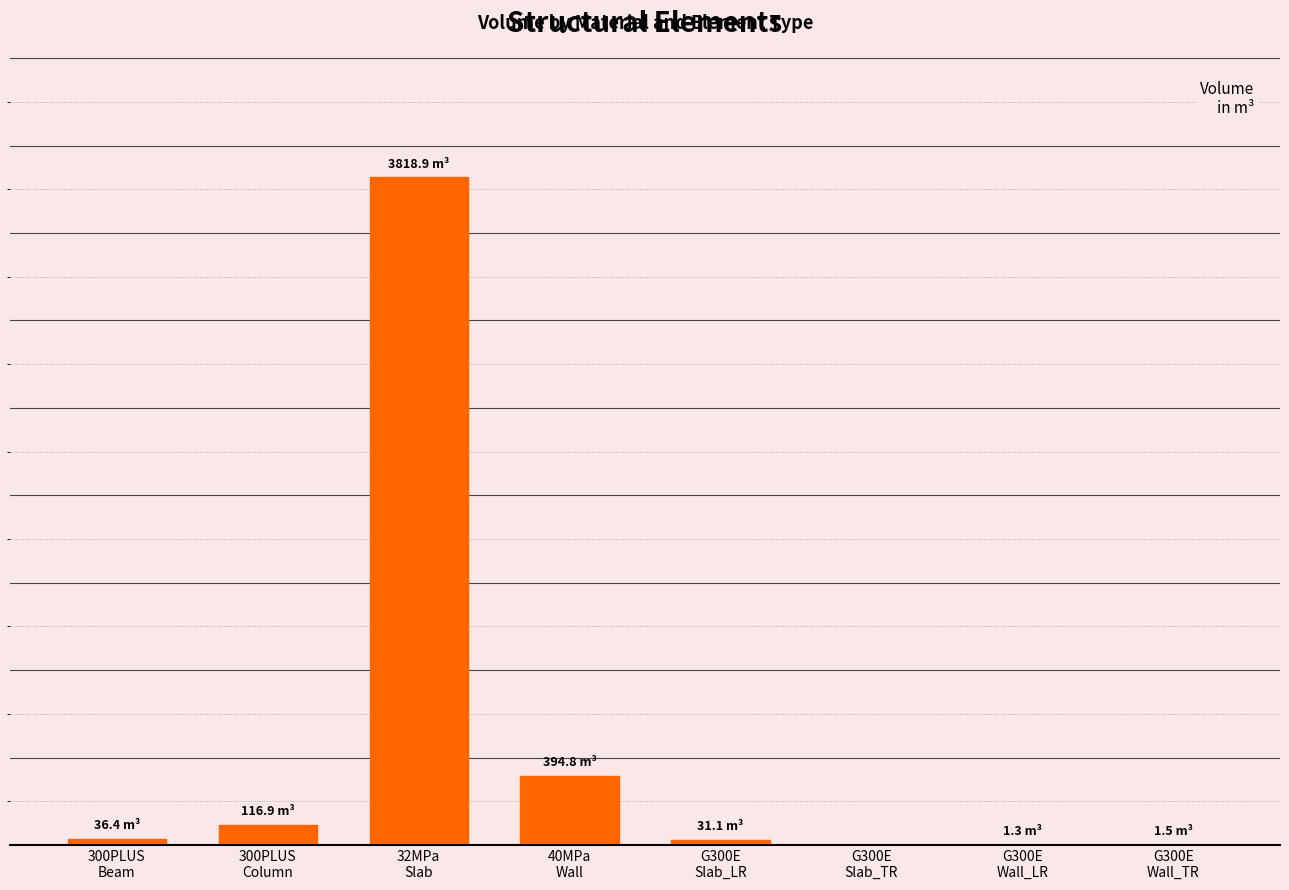

Does the chart contain stacked bars?

No